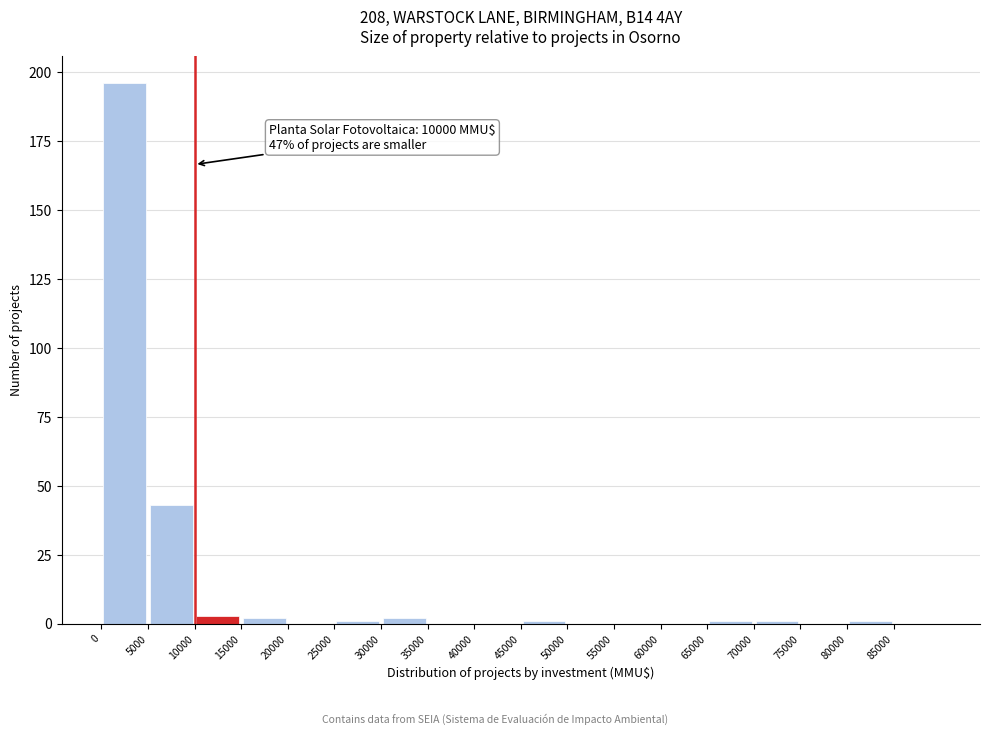

Which range on the x-axis has the tallest bar?

0 to 5000